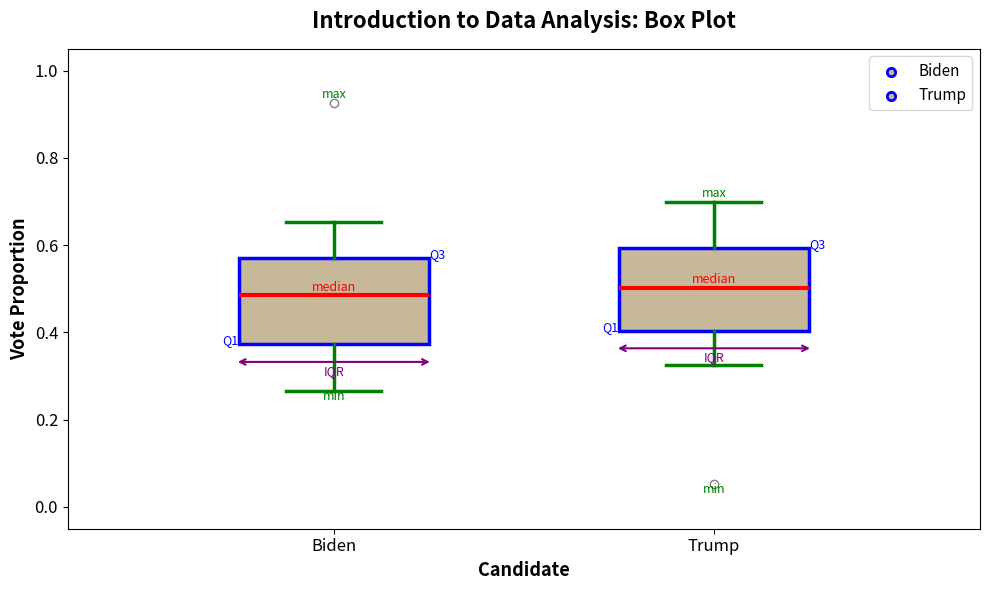

Reading left to right, transcribe this box plot: for each box, give where its median line is, the range the box spans, and where its two whiskers end, as read against the y-axis. The values are not printed on the chart, so give them approximately, as read against the axis.

Biden: median 0.48, box 0.38 to 0.58, whiskers 0.26 to 0.66
Trump: median 0.50, box 0.40 to 0.60, whiskers 0.32 to 0.70